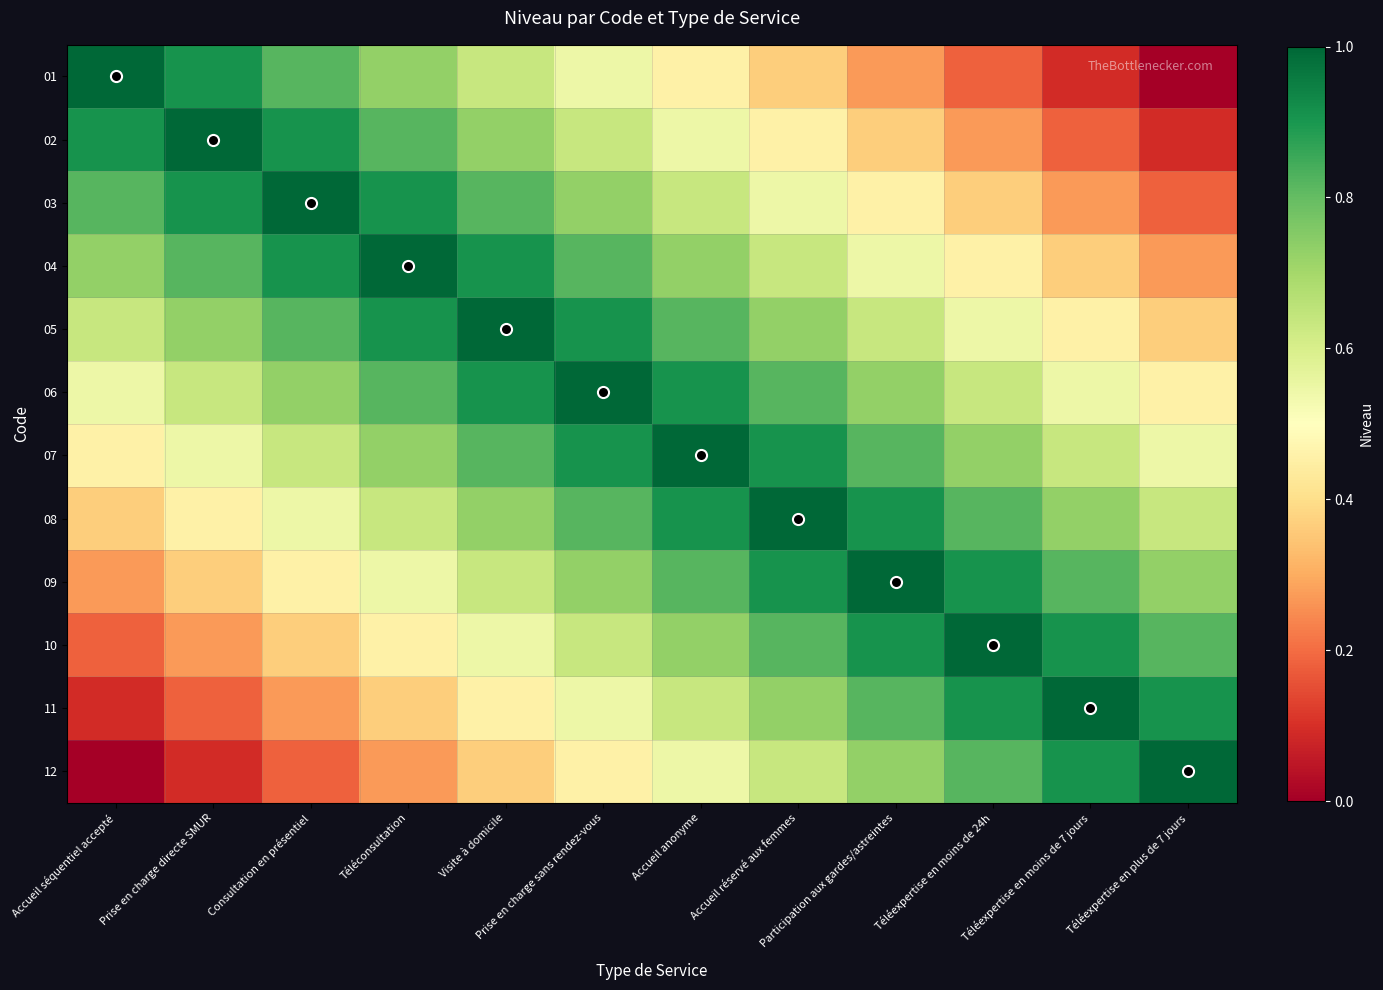

Which category has the lowest value across all series?

Téléexpertise en plus de 7 jours